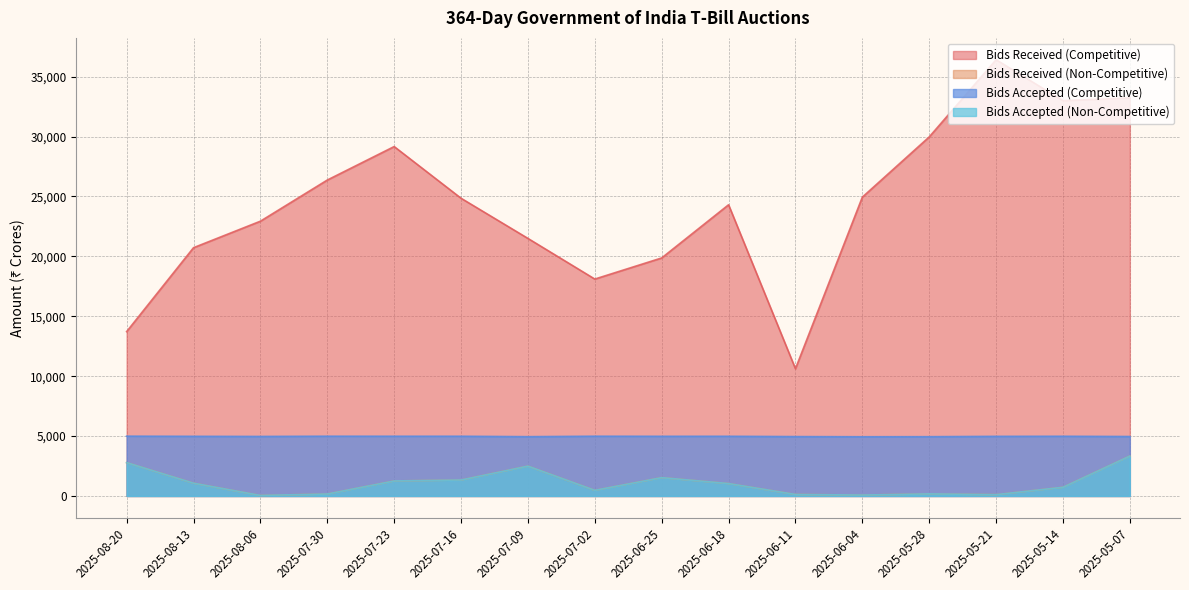

Reading left to right, extract all data points from this chart.

Bids Received (Competitive): 2025-08-20=13718.1	2025-08-13=20723.0	2025-08-06=22935.0	2025-07-30=26370.0	2025-07-23=29165.0	2025-07-16=24850.8	2025-07-09=21498.2	2025-07-02=18105.0	2025-06-25=19867.0	2025-06-18=24305.2	2025-06-11=10620.2	2025-06-04=24942.2	2025-05-28=29968.7	2025-05-21=36415.0	2025-05-14=32997.0	2025-05-07=33225.0
Bids Received (Non-Competitive): 2025-08-20=2784.4	2025-08-13=1067.8	2025-08-06=43.7	2025-07-30=164.0	2025-07-23=1253.6	2025-07-16=1332.0	2025-07-09=2492.2	2025-07-02=471.3	2025-06-25=1531.1	2025-06-18=1037.1	2025-06-11=126.6	2025-06-04=74.4	2025-05-28=175.2	2025-05-21=110.7	2025-05-14=726.5	2025-05-07=3332.8
Bids Accepted (Competitive): 2025-08-20=4992.5	2025-08-13=4979.6	2025-08-06=4968.8	2025-07-30=4989.0	2025-07-23=4986.6	2025-07-16=4986.0	2025-07-09=4950.3	2025-07-02=4988.6	2025-06-25=4981.0	2025-06-18=4983.0	2025-06-11=4956.7	2025-06-04=4943.1	2025-05-28=4948.2	2025-05-21=4976.8	2025-05-14=4984.5	2025-05-07=4963.5
Bids Accepted (Non-Competitive): 2025-08-20=2784.4	2025-08-13=1067.8	2025-08-06=43.7	2025-07-30=164.0	2025-07-23=1253.6	2025-07-16=1332.0	2025-07-09=2492.2	2025-07-02=471.3	2025-06-25=1531.1	2025-06-18=1037.1	2025-06-11=126.6	2025-06-04=74.4	2025-05-28=175.2	2025-05-21=110.7	2025-05-14=726.5	2025-05-07=3332.8